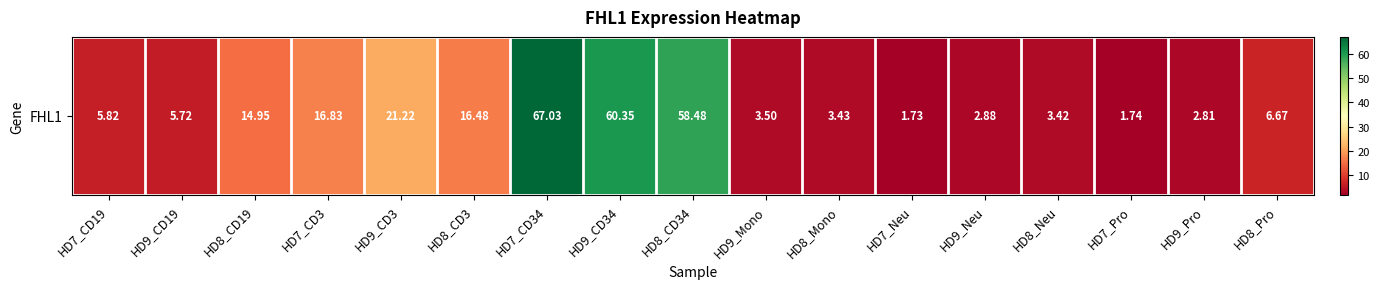

What is the difference between the values at HD8_Mono and HD9_CD19?

2.3